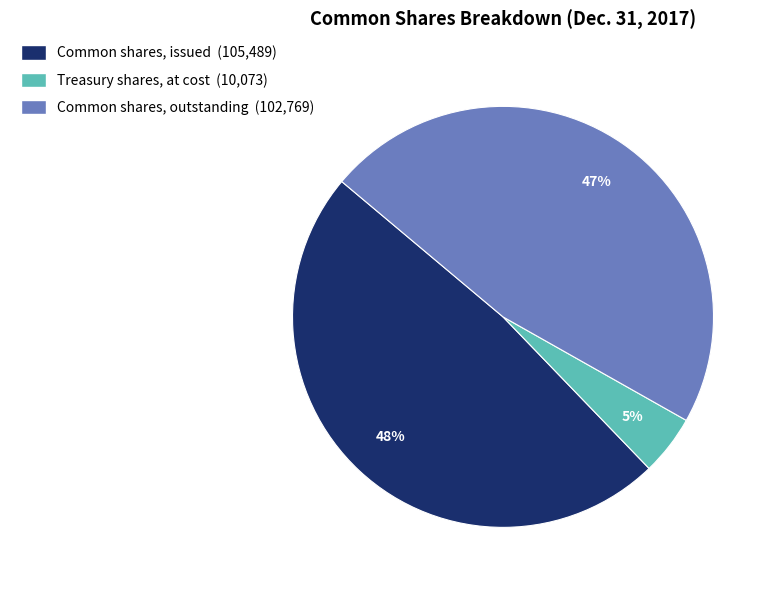

True or false: Treasury shares, at cost (10,073) accounts for 5% of the total.

True